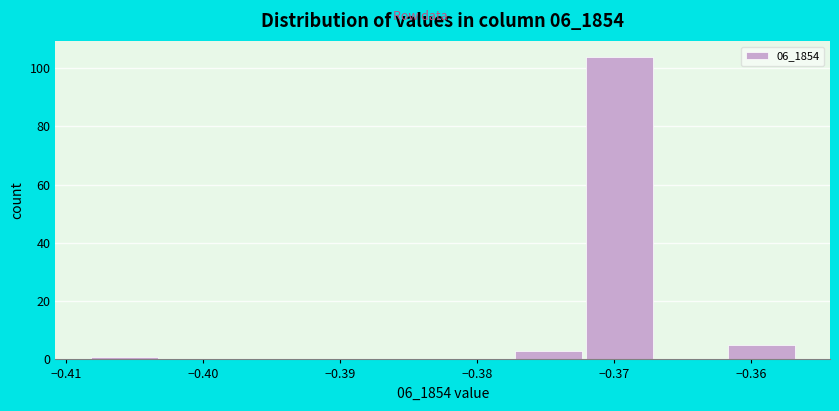

Reading left to right, transcribe this chart: for each bar, give the range it covers on the x-axis and its height. Neither the bar edges nor the heights are printed on the chart, so give them approximately, as read against the axes.

-0.408 to -0.403: under 2
-0.403 to -0.398: 0
-0.398 to -0.393: 0
-0.393 to -0.388: 0
-0.388 to -0.383: 0
-0.383 to -0.377: 0
-0.377 to -0.372: 4
-0.372 to -0.367: 104
-0.367 to -0.362: 0
-0.362 to -0.357: 6